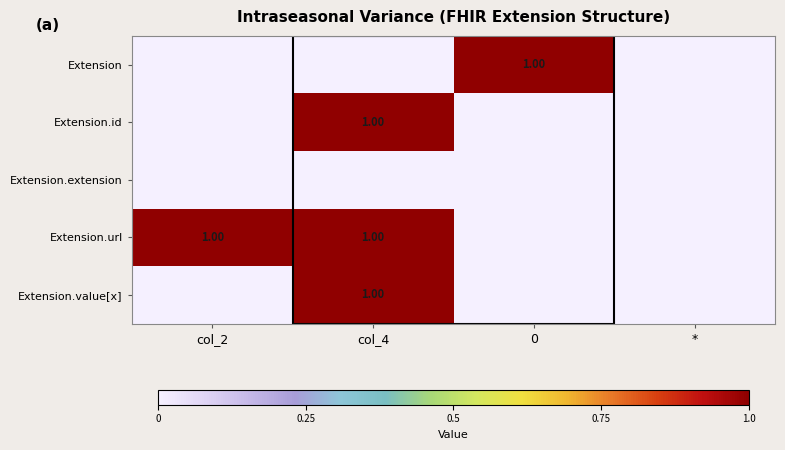

Is it true that Extension equals 1 at 0?

True